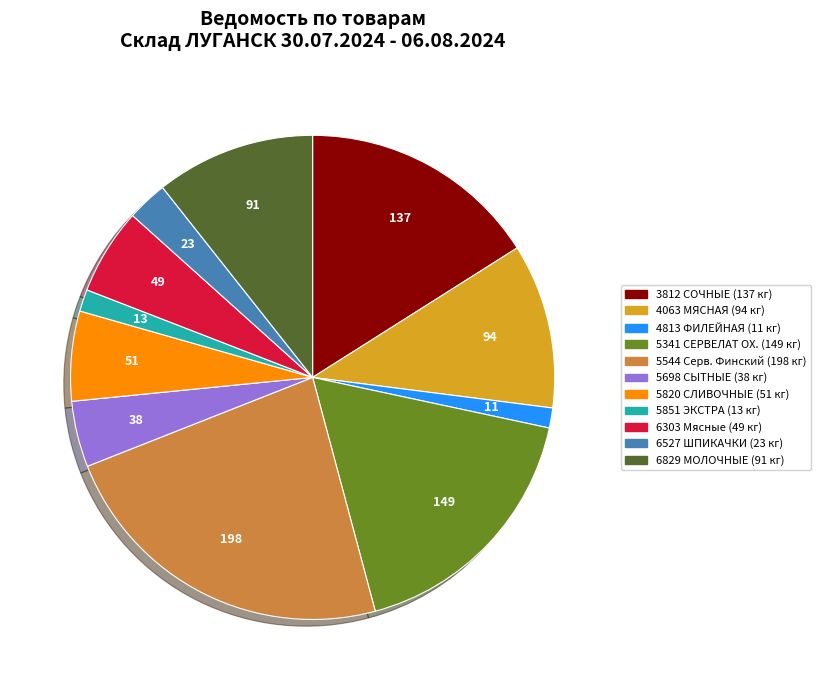

Is there any slice that represents more than half of the pie?

No